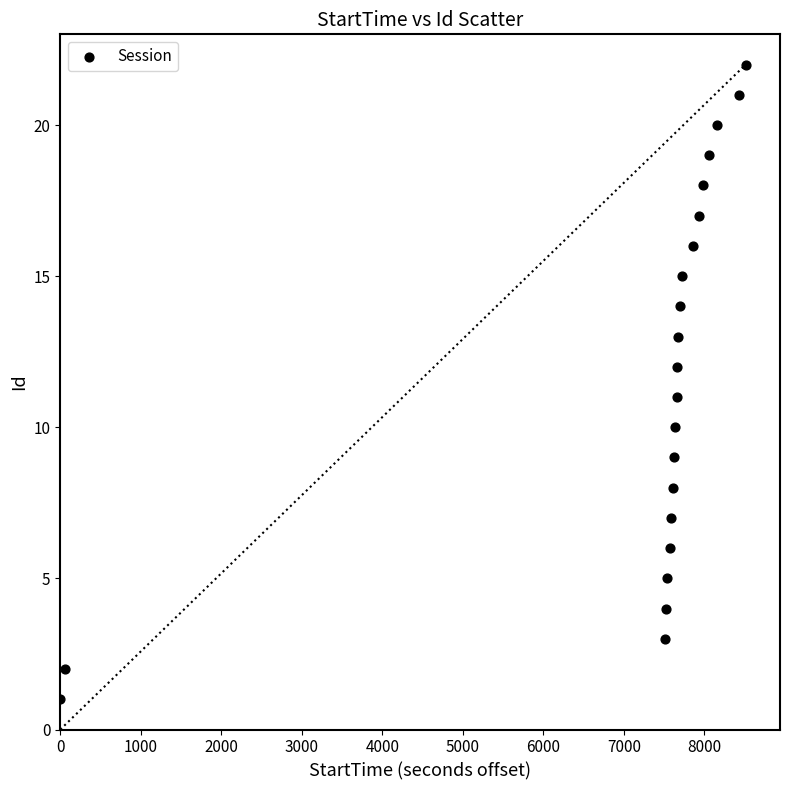

What is the range of Y values (max minus min)?

21